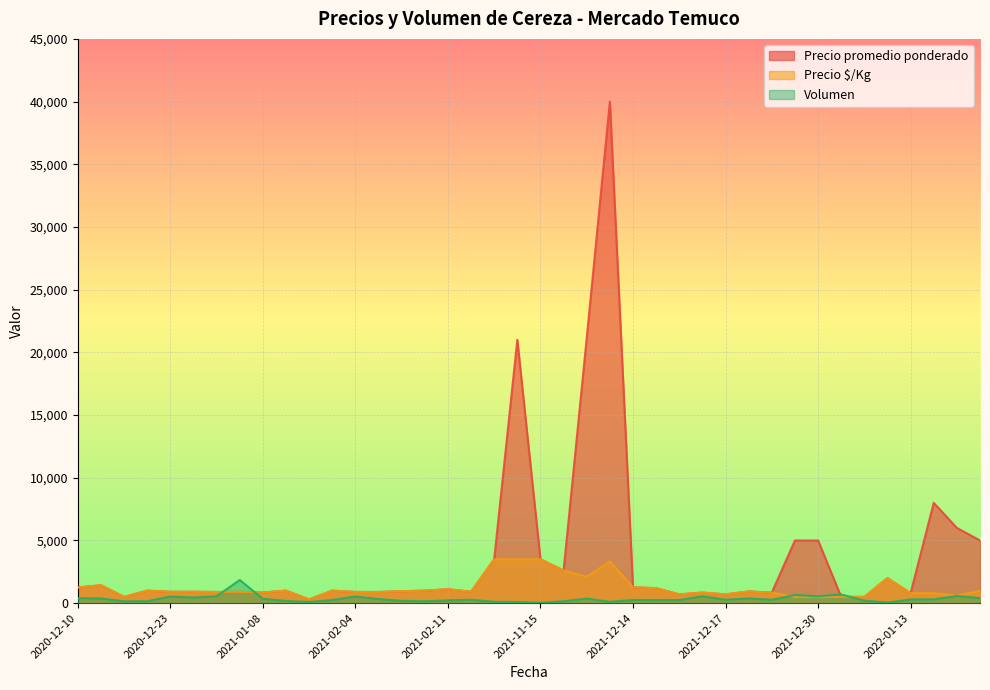

Rank the series by their average value, from lowest to highest.

Volumen, Precio $/Kg, Precio promedio ponderado